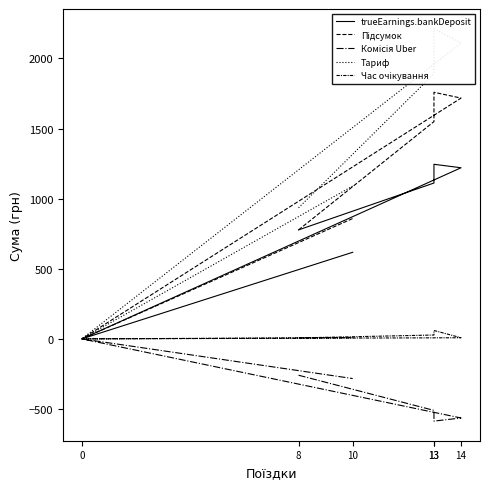

What is the maximum value shown in the chart?

2213.1